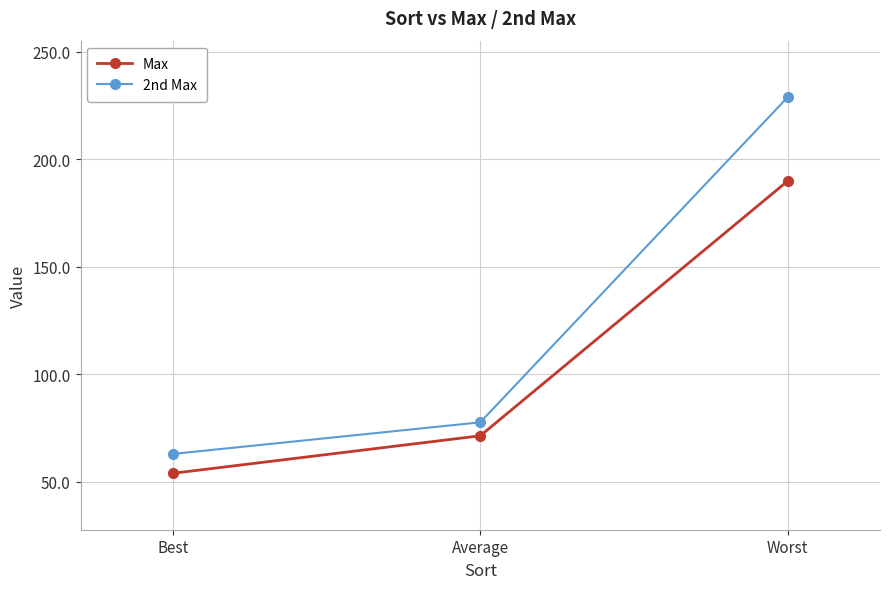

The 2nd Max series shows 77.7 at Average. True or false?

True